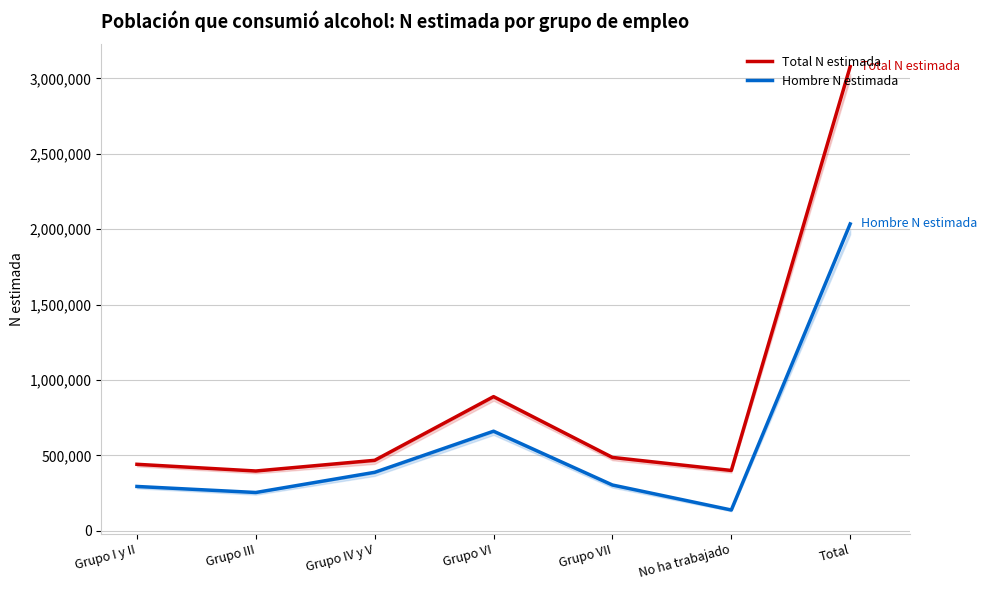

What is the minimum value shown in the chart?

137308